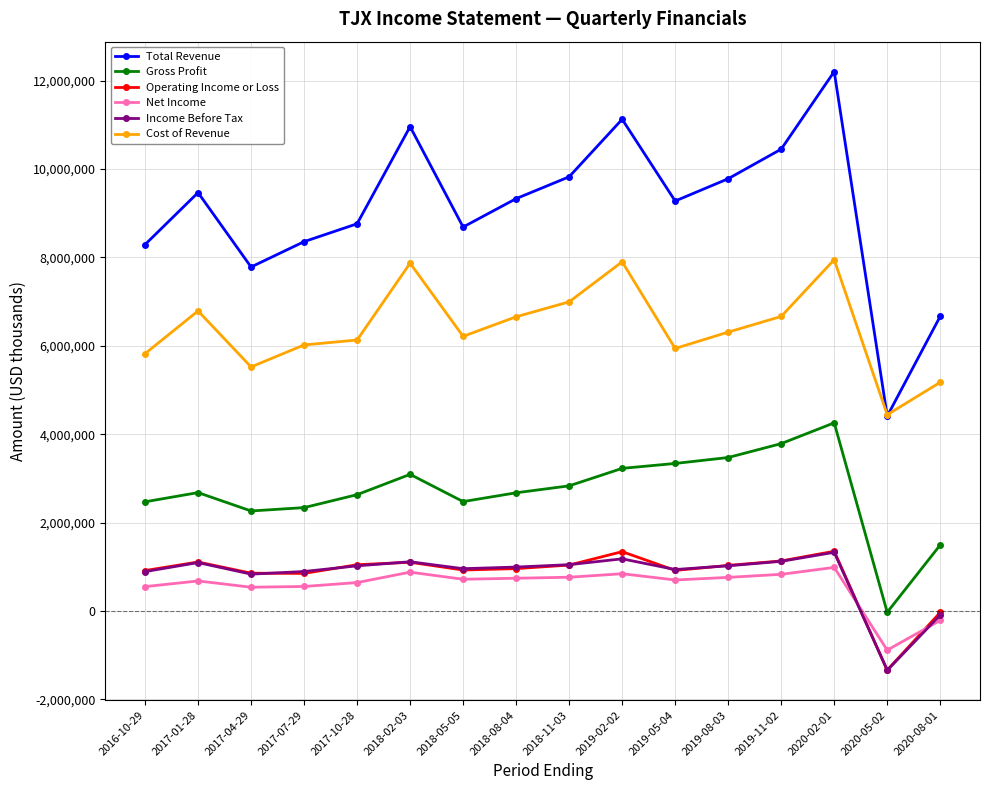

True or false: Total Revenue has a value of 4486088 at 2019-11-02.

False